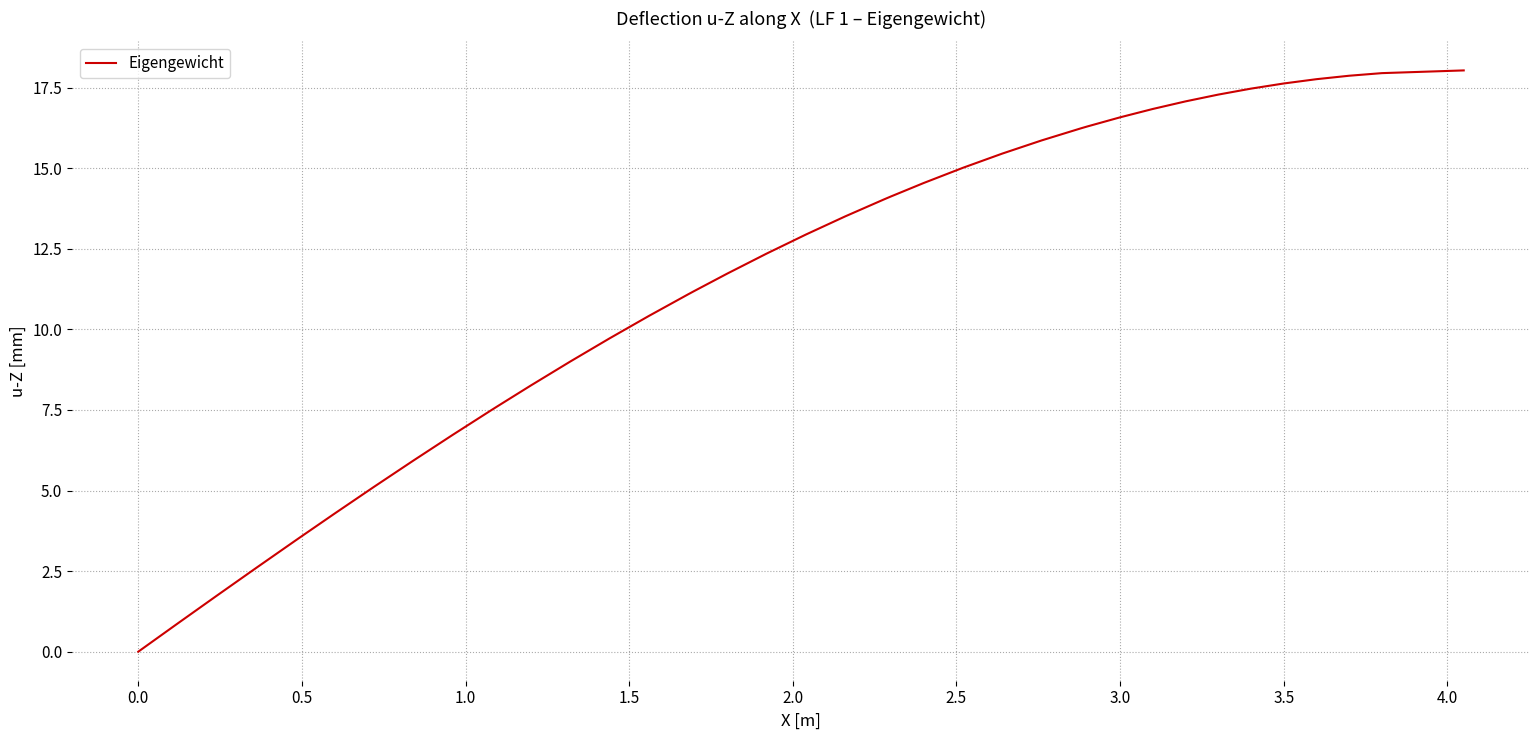

Count the number of categories in the chart.

40